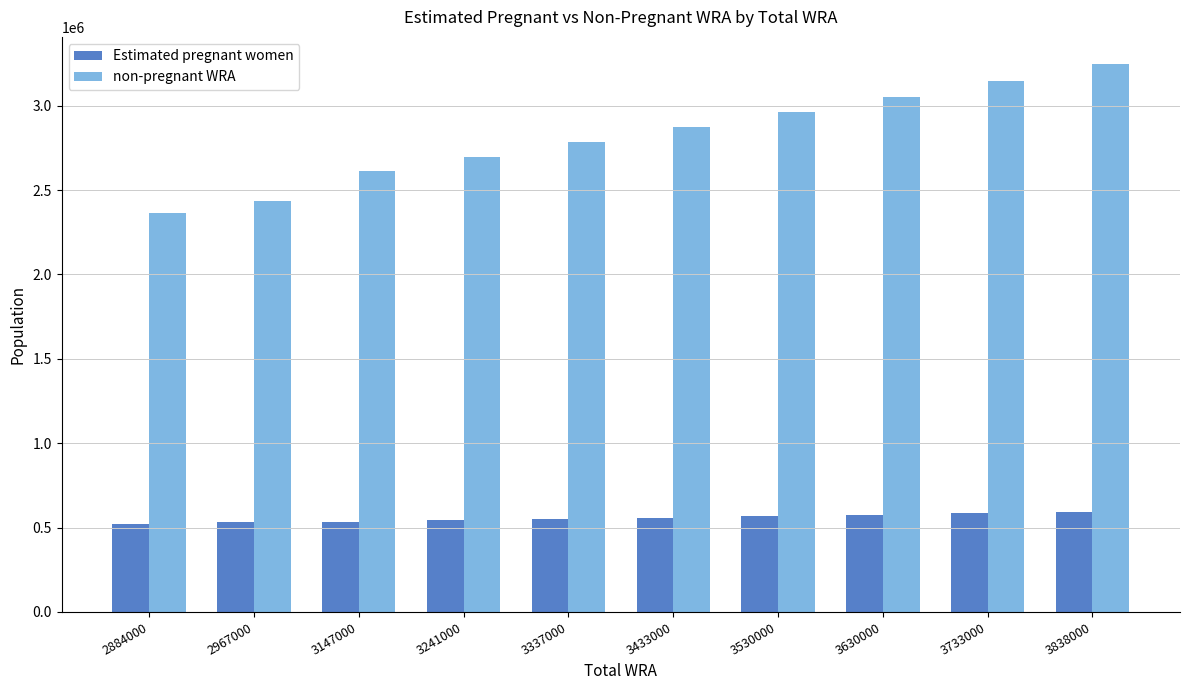

What is the difference between the maximum and minimum values in the Estimated pregnant women series?

71331.5